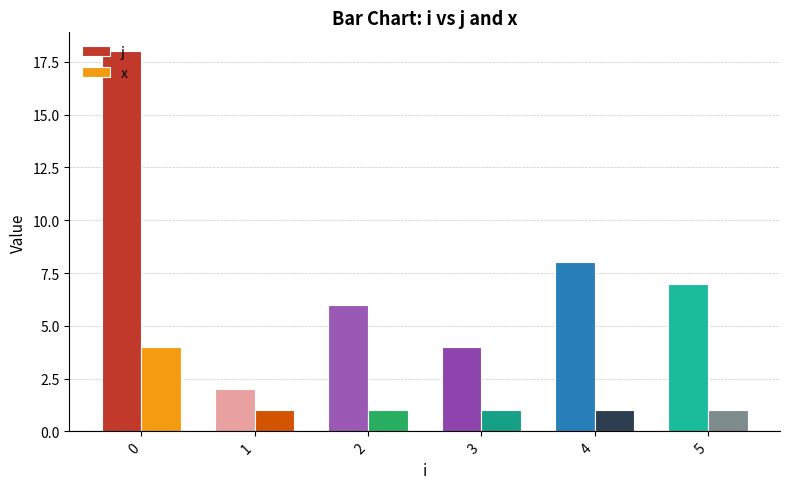

Reading left to right, extract all data points from this chart.

j: 0=18	1=2	2=6	3=4	4=8	5=7
x: 0=4	1=1	2=1	3=1	4=1	5=1